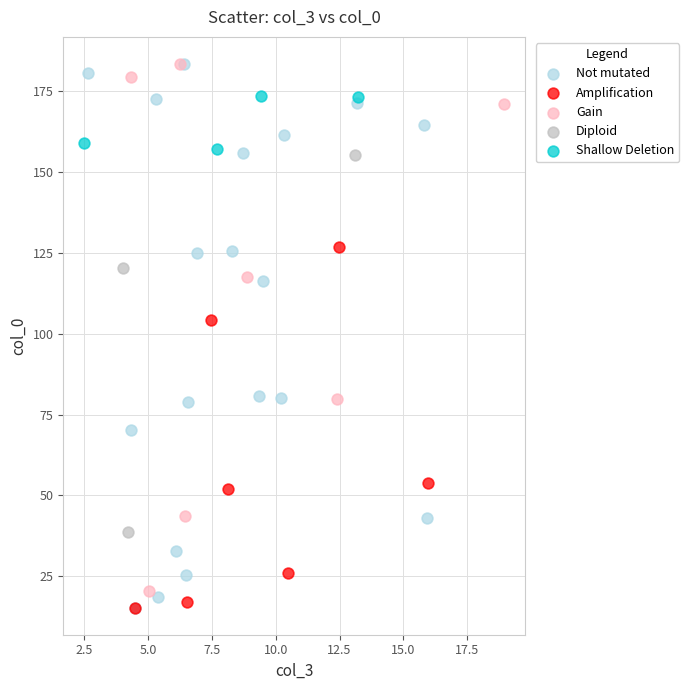

What are all the series names shown in the legend?

Not mutated, Amplification, Gain, Diploid, Shallow Deletion